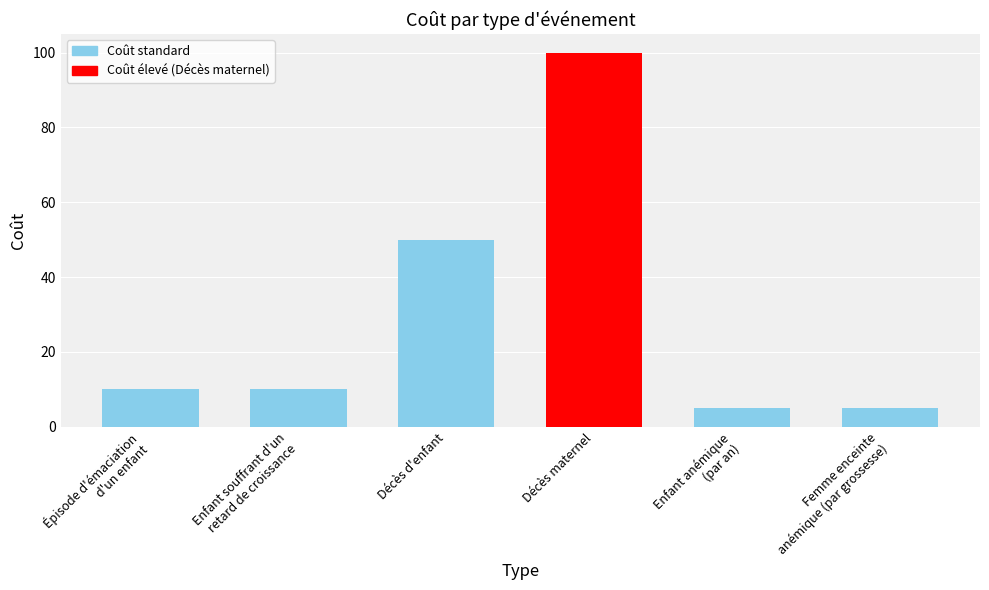

What is the ratio of the value at Décès maternel to the value at Décès d'enfant?

2.0